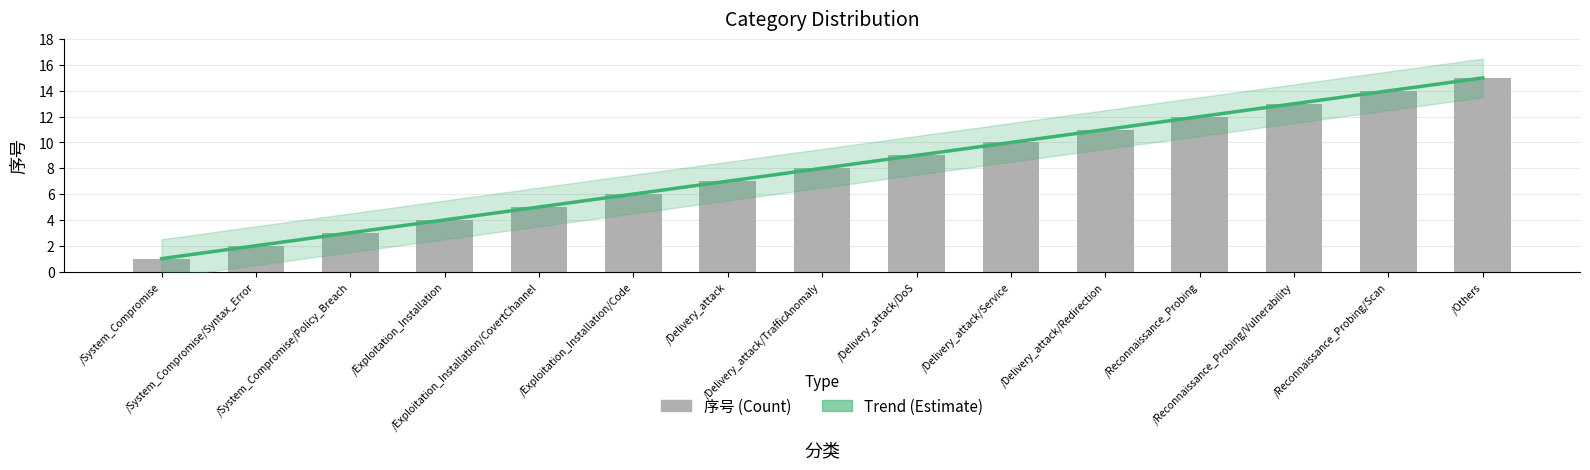

What is the change in value from /Delivery_attack/Redirection to /Reconnaissance_Probing/Vulnerability?

+2